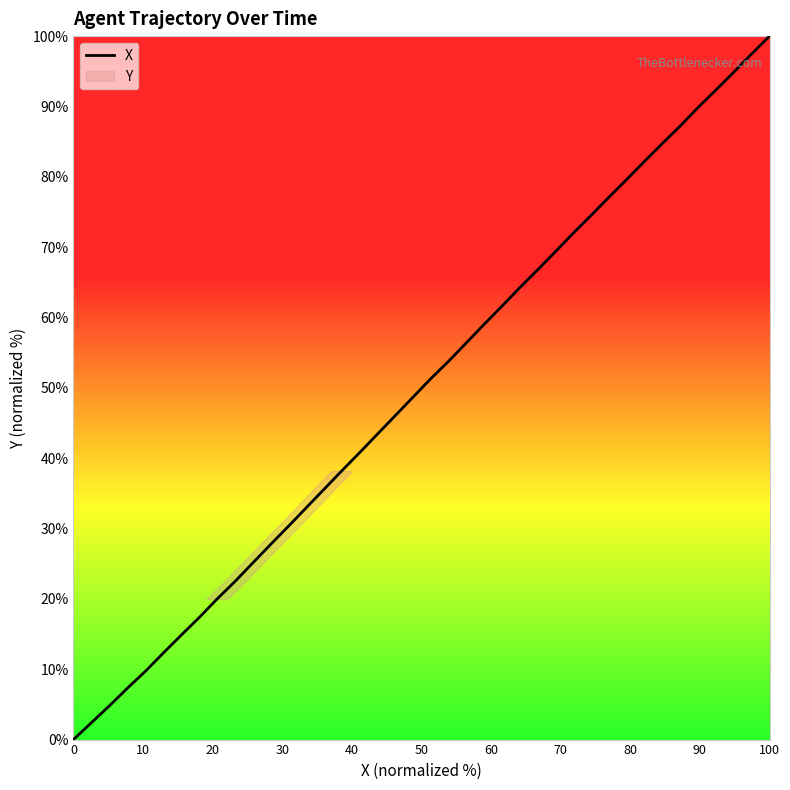

What is the greatest value displayed?

100.0